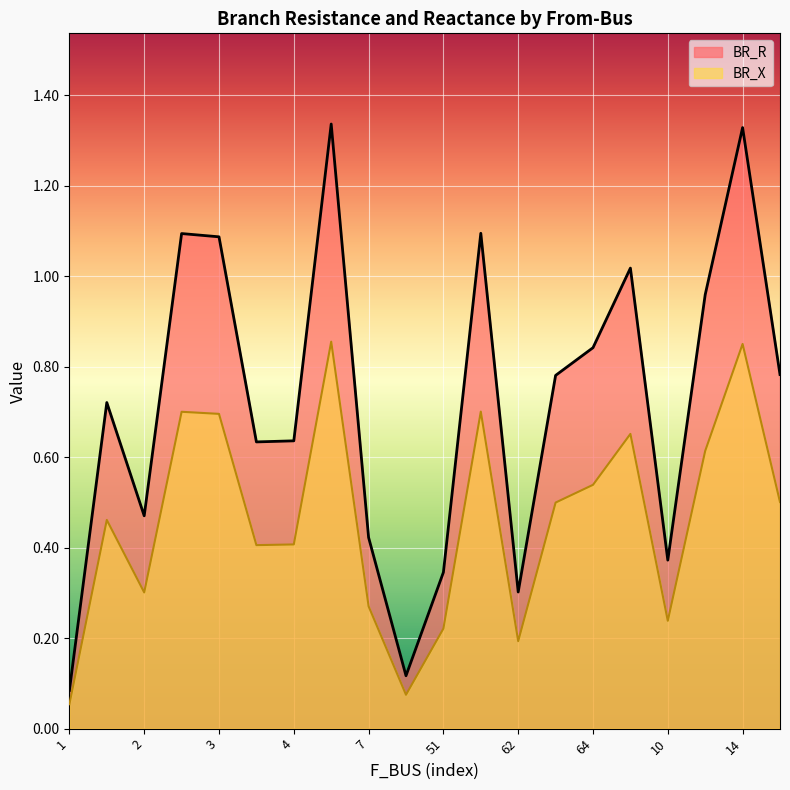

Rank the series by their average value, from highest to lowest.

BR_R, BR_X